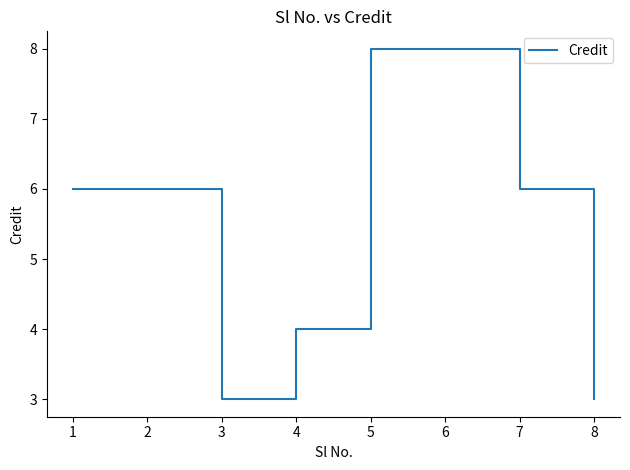

At which category does the data reach its first local valley?

3